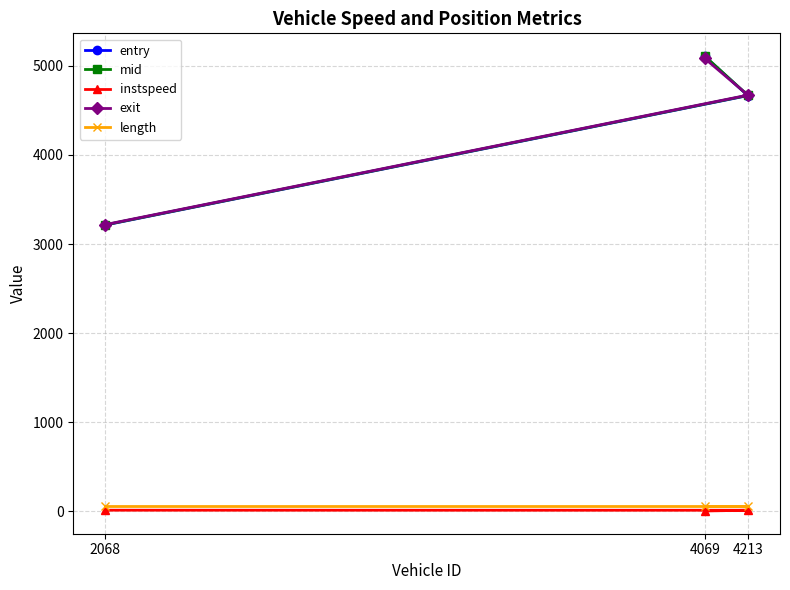

Rank the series at 4069 from highest to lowest value.

mid, entry, exit, length, instspeed